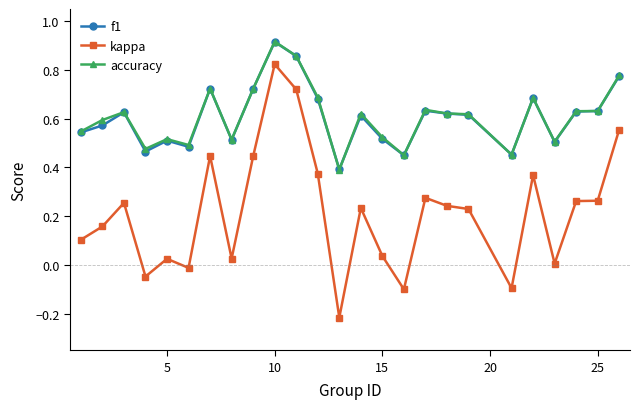

Count the number of data series in this chart.

3